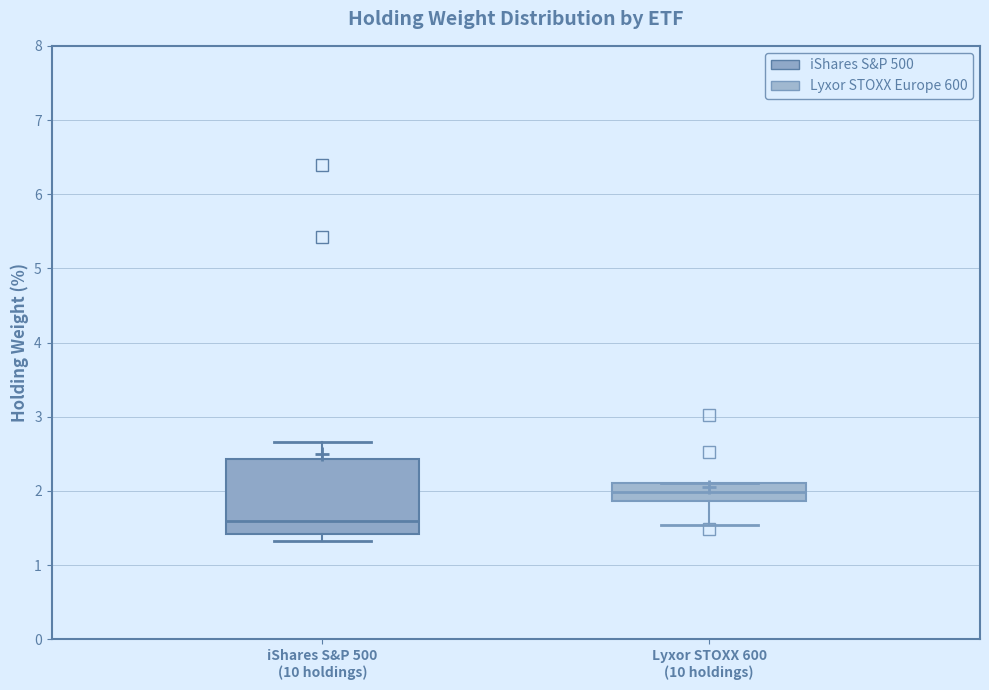

Reading left to right, transcribe this box plot: for each box, give where its median line is, the range the box spans, and where its two whiskers end, as read against the y-axis. The values are not printed on the chart, so give them approximately, as read against the axis.

iShares S&P 500 (10 holdings): median 1.6, box 1.4 to 2.4, whiskers 1.3 to 2.7
Lyxor STOXX 600 (10 holdings): median 2.0, box 1.9 to 2.1, whiskers 1.5 to 2.1